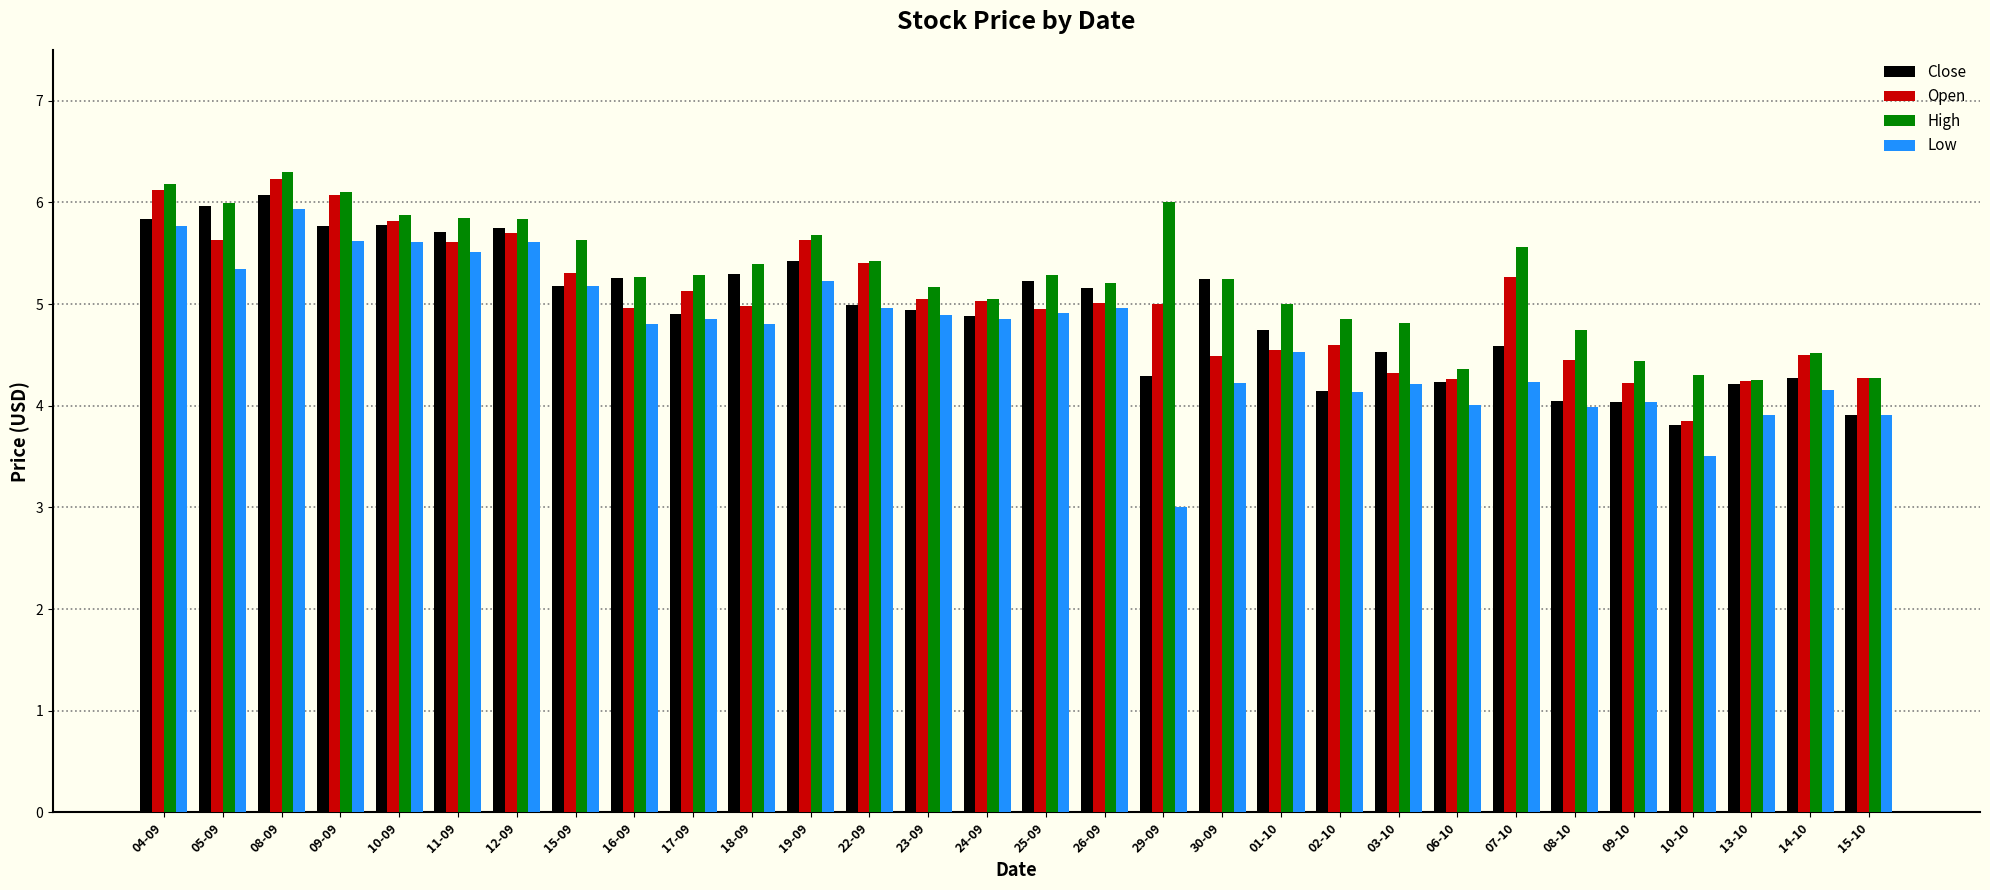

True or false: High has a value of 3.0 at 15-09.

False